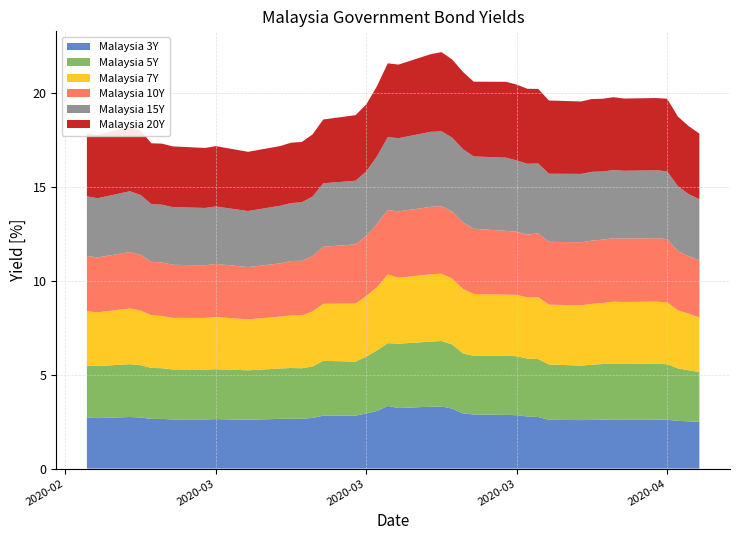

Reading right to left, extract all data points from this chart.

Malaysia 3Y: 2020-04-17=2.5	2020-04-16=2.5	2020-04-15=2.5	2020-04-14=2.6	2020-04-13=2.6	2020-04-10=2.6	2020-04-09=2.6	2020-04-08=2.6	2020-04-07=2.6	2020-04-06=2.6	2020-04-03=2.6	2020-04-02=2.7	2020-04-01=2.8	2020-03-31=2.8	2020-03-30=2.9	2020-03-27=2.9	2020-03-26=2.9	2020-03-25=3.2	2020-03-24=3.3	2020-03-23=3.3	2020-03-20=3.2	2020-03-19=3.3	2020-03-18=3.1	2020-03-17=2.9	2020-03-16=2.8	2020-03-13=2.8	2020-03-12=2.7	2020-03-11=2.6	2020-03-10=2.7	2020-03-09=2.6	2020-03-06=2.6	2020-03-03=2.6	2020-03-02=2.6	2020-02-28=2.6	2020-02-27=2.6	2020-02-26=2.6	2020-02-25=2.7	2020-02-24=2.7	2020-02-21=2.7	2020-02-20=2.7
Malaysia 5Y: 2020-04-17=2.7	2020-04-16=2.7	2020-04-15=2.8	2020-04-14=3.0	2020-04-13=3.0	2020-04-10=3.0	2020-04-09=3.0	2020-04-08=3.0	2020-04-07=2.9	2020-04-06=2.9	2020-04-03=2.9	2020-04-02=3.1	2020-04-01=3.1	2020-03-31=3.1	2020-03-30=3.1	2020-03-27=3.1	2020-03-26=3.2	2020-03-25=3.4	2020-03-24=3.5	2020-03-23=3.5	2020-03-20=3.4	2020-03-19=3.3	2020-03-18=3.2	2020-03-17=3.0	2020-03-16=2.9	2020-03-13=2.9	2020-03-12=2.7	2020-03-11=2.7	2020-03-10=2.7	2020-03-09=2.7	2020-03-06=2.6	2020-03-03=2.7	2020-03-02=2.7	2020-02-28=2.7	2020-02-27=2.7	2020-02-26=2.7	2020-02-25=2.8	2020-02-24=2.8	2020-02-21=2.8	2020-02-20=2.8
Malaysia 7Y: 2020-04-17=2.9	2020-04-16=3.0	2020-04-15=3.1	2020-04-14=3.3	2020-04-13=3.3	2020-04-10=3.3	2020-04-09=3.3	2020-04-08=3.2	2020-04-07=3.2	2020-04-06=3.2	2020-04-03=3.2	2020-04-02=3.3	2020-04-01=3.3	2020-03-31=3.3	2020-03-30=3.3	2020-03-27=3.3	2020-03-26=3.4	2020-03-25=3.5	2020-03-24=3.6	2020-03-23=3.6	2020-03-20=3.5	2020-03-19=3.7	2020-03-18=3.4	2020-03-17=3.2	2020-03-16=3.1	2020-03-13=3.0	2020-03-12=2.9	2020-03-11=2.8	2020-03-10=2.8	2020-03-09=2.8	2020-03-06=2.7	2020-03-03=2.8	2020-03-02=2.8	2020-02-28=2.8	2020-02-27=2.8	2020-02-26=2.8	2020-02-25=2.9	2020-02-24=3.0	2020-02-21=2.9	2020-02-20=2.9
Malaysia 10Y: 2020-04-17=3.0	2020-04-16=3.1	2020-04-15=3.1	2020-04-14=3.4	2020-04-13=3.4	2020-04-10=3.4	2020-04-09=3.4	2020-04-08=3.4	2020-04-07=3.4	2020-04-06=3.4	2020-04-03=3.4	2020-04-02=3.4	2020-04-01=3.4	2020-03-31=3.4	2020-03-30=3.4	2020-03-27=3.5	2020-03-26=3.5	2020-03-25=3.6	2020-03-24=3.6	2020-03-23=3.6	2020-03-20=3.5	2020-03-19=3.4	2020-03-18=3.4	2020-03-17=3.2	2020-03-16=3.2	2020-03-13=3.0	2020-03-12=2.9	2020-03-11=2.9	2020-03-10=2.9	2020-03-09=2.8	2020-03-06=2.8	2020-03-03=2.8	2020-03-02=2.8	2020-02-28=2.8	2020-02-27=2.9	2020-02-26=2.8	2020-02-25=3.0	2020-02-24=3.0	2020-02-21=2.9	2020-02-20=2.9
Malaysia 15Y: 2020-04-17=3.3	2020-04-16=3.3	2020-04-15=3.5	2020-04-14=3.6	2020-04-13=3.6	2020-04-10=3.6	2020-04-09=3.6	2020-04-08=3.6	2020-04-07=3.7	2020-04-06=3.6	2020-04-03=3.6	2020-04-02=3.7	2020-04-01=3.8	2020-03-31=3.8	2020-03-30=3.9	2020-03-27=3.9	2020-03-26=3.9	2020-03-25=3.9	2020-03-24=4.0	2020-03-23=4.0	2020-03-20=3.9	2020-03-19=3.9	2020-03-18=3.6	2020-03-17=3.4	2020-03-16=3.4	2020-03-13=3.4	2020-03-12=3.2	2020-03-11=3.1	2020-03-10=3.1	2020-03-09=3.1	2020-03-06=3.0	2020-03-03=3.1	2020-03-02=3.1	2020-02-28=3.1	2020-02-27=3.1	2020-02-26=3.1	2020-02-25=3.2	2020-02-24=3.2	2020-02-21=3.2	2020-02-20=3.2
Malaysia 20Y: 2020-04-17=3.5	2020-04-16=3.6	2020-04-15=3.7	2020-04-14=3.9	2020-04-13=3.8	2020-04-10=3.8	2020-04-09=3.9	2020-04-08=3.9	2020-04-07=3.9	2020-04-06=3.9	2020-04-03=3.9	2020-04-02=4.0	2020-04-01=4.0	2020-03-31=4.0	2020-03-30=4.0	2020-03-27=4.0	2020-03-26=4.1	2020-03-25=4.2	2020-03-24=4.2	2020-03-23=4.1	2020-03-20=3.9	2020-03-19=3.9	2020-03-18=3.7	2020-03-17=3.6	2020-03-16=3.5	2020-03-13=3.4	2020-03-12=3.3	2020-03-11=3.2	2020-03-10=3.2	2020-03-09=3.2	2020-03-06=3.2	2020-03-03=3.2	2020-03-02=3.2	2020-02-28=3.2	2020-02-27=3.3	2020-02-26=3.2	2020-02-25=3.4	2020-02-24=3.4	2020-02-21=3.4	2020-02-20=3.4